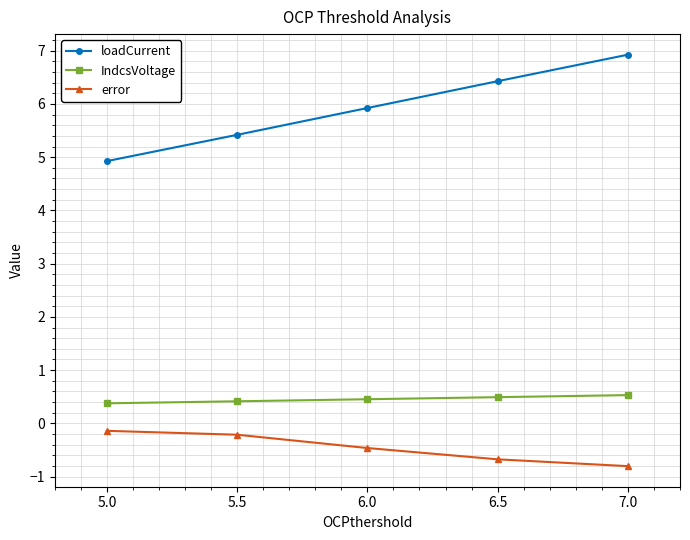

The IndcsVoltage series shows 0.4 at 5.0. True or false?

True